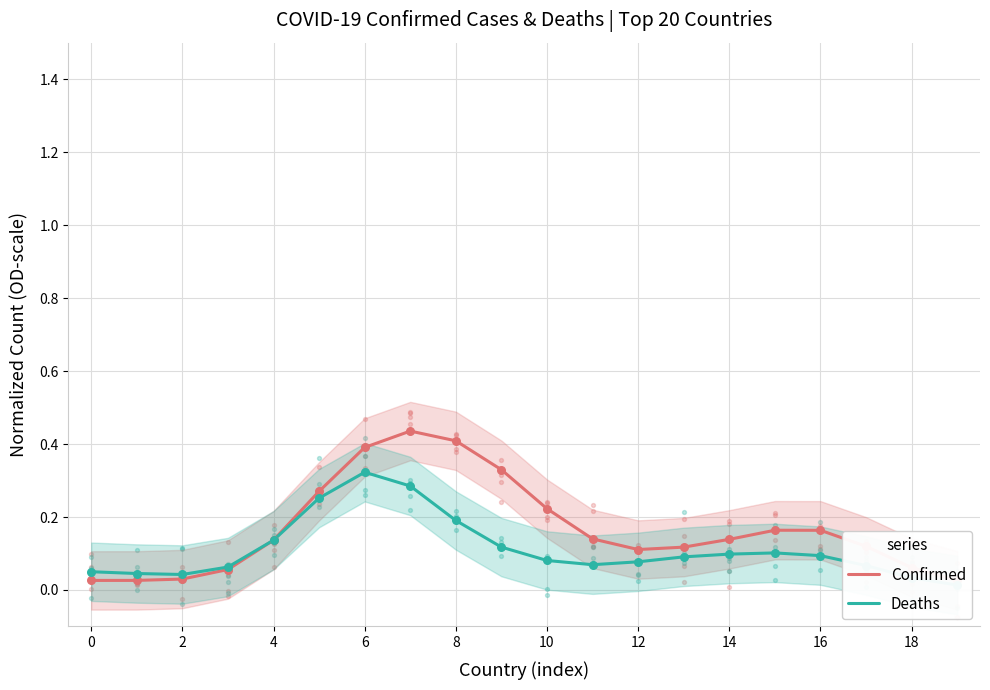

Is it true that Confirmed equals 0.1 at 6?

False